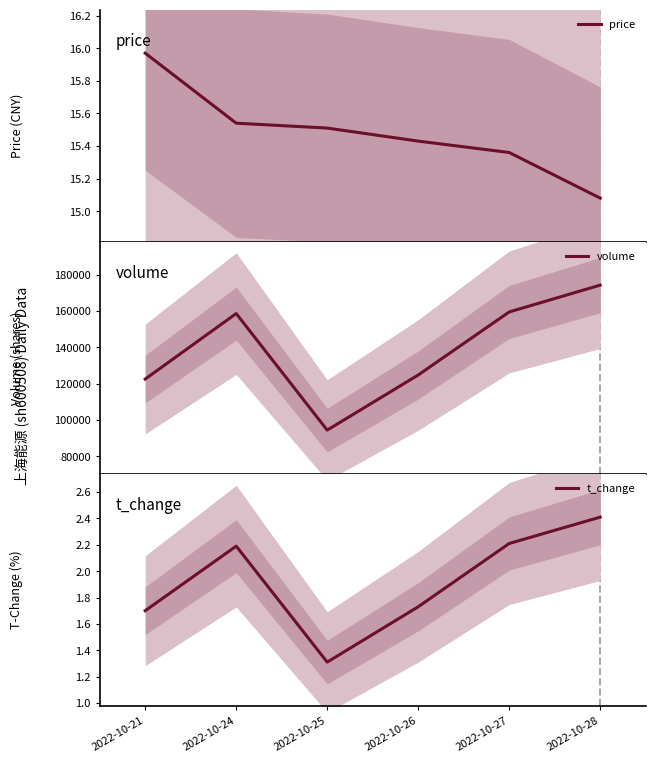

What is the sum of the t_change values at 2022-10-25 and 2022-10-26?

3.0